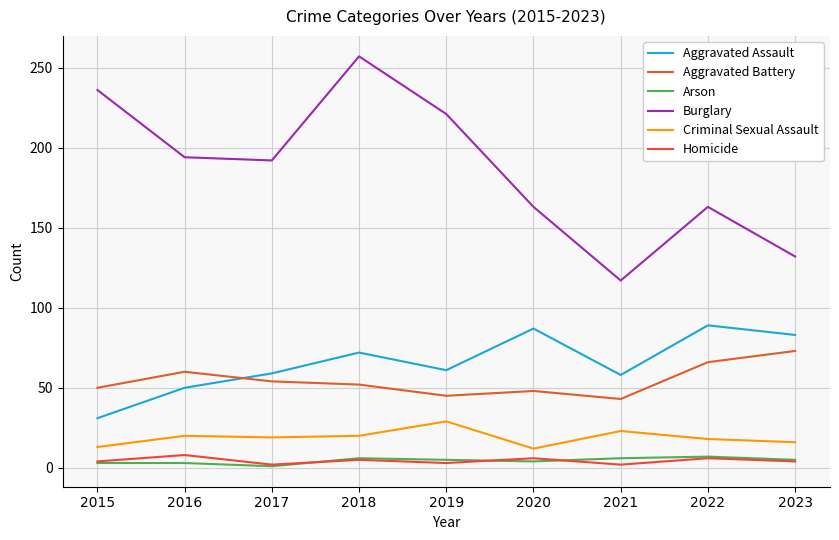

At which category does Arson reach its first local valley?

2017